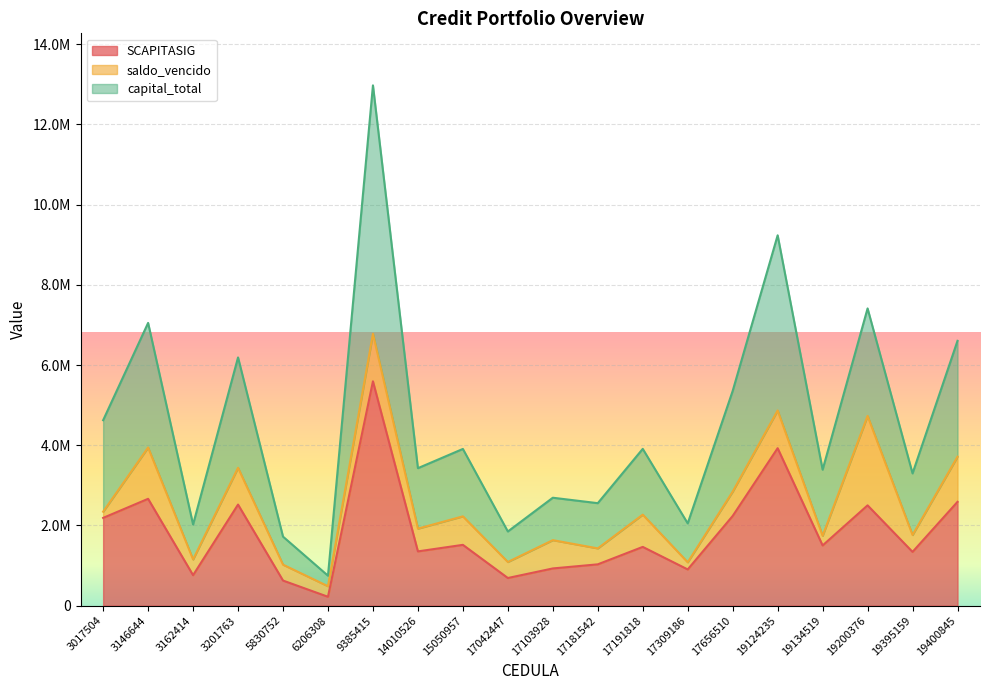

Is it true that SCAPITASIG equals 889382 at 19200376?

False